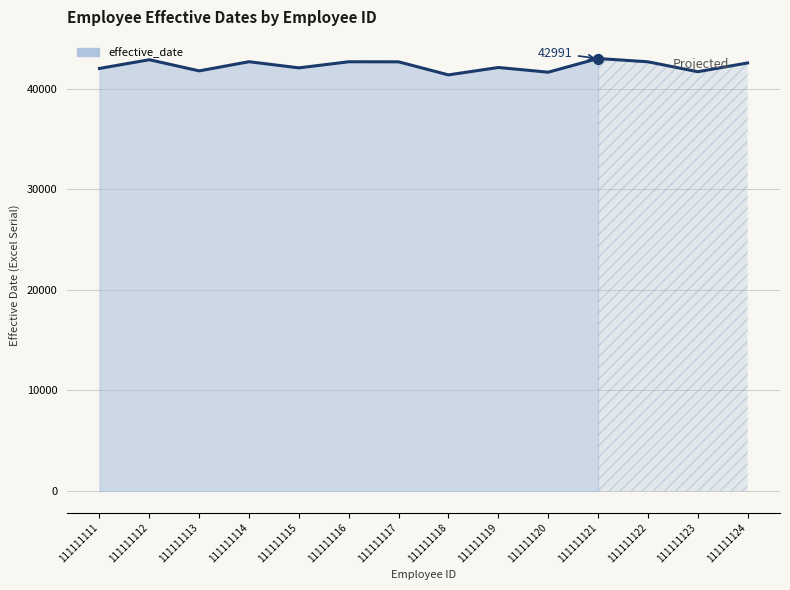

Which has a higher value, 111111120 or 111111112?

111111112